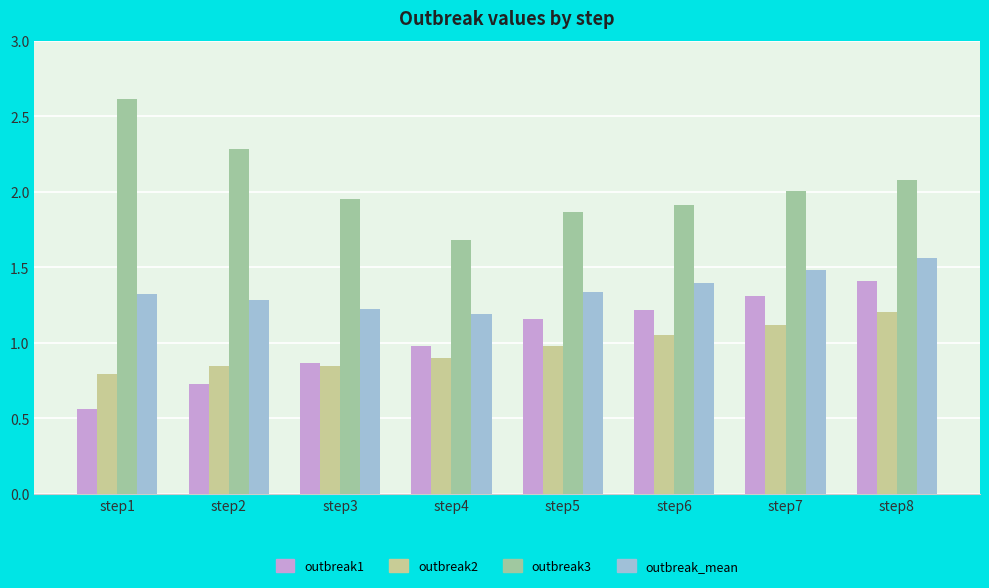

The outbreak1 series shows 2.1 at step8. True or false?

False